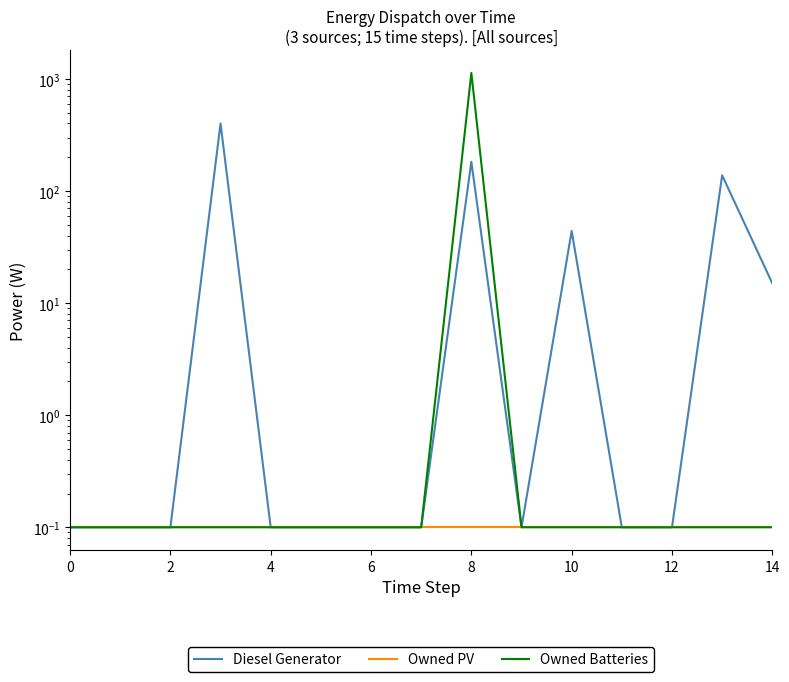

The Owned PV series shows 0.2 at 13. True or false?

False